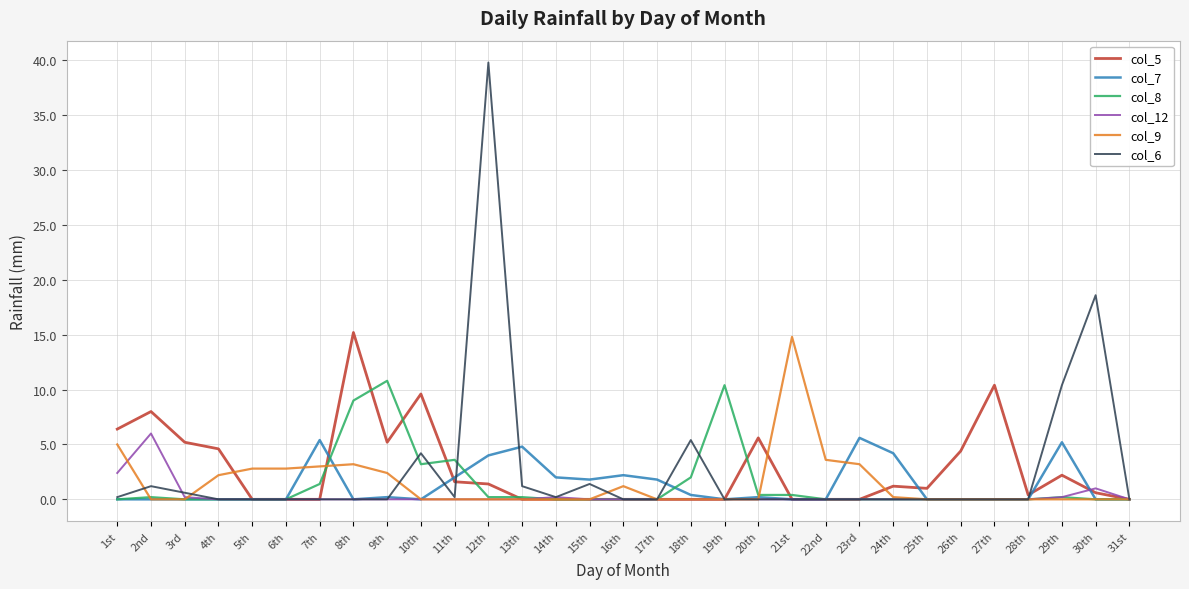

What position from the left is 18th?

18